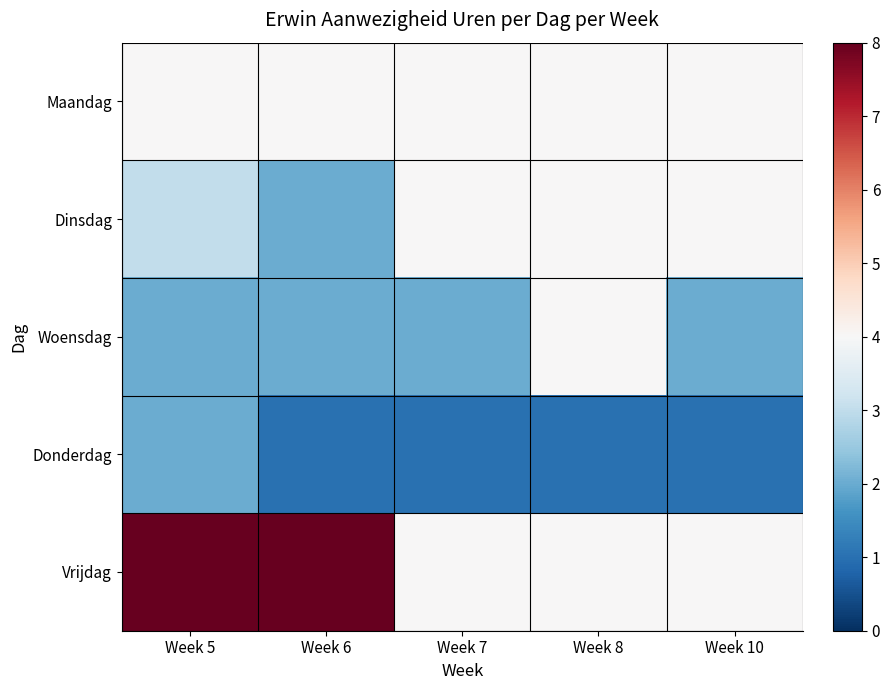

Rank the series at Week 5 from lowest to highest value.

Woensdag, Donderdag, Dinsdag, Maandag, Vrijdag